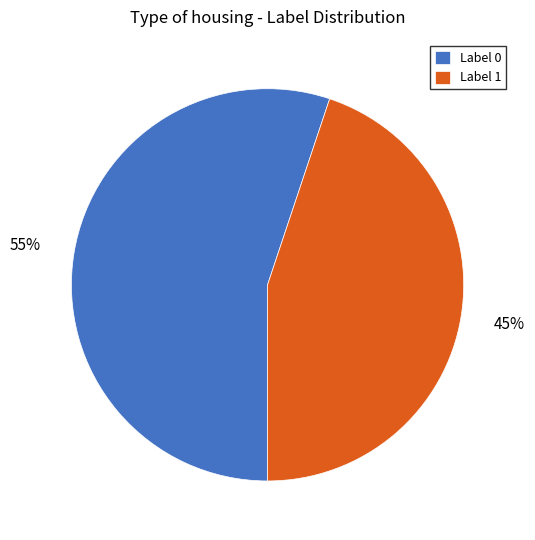

Is it true that Label 1 is 56% of the pie?

False